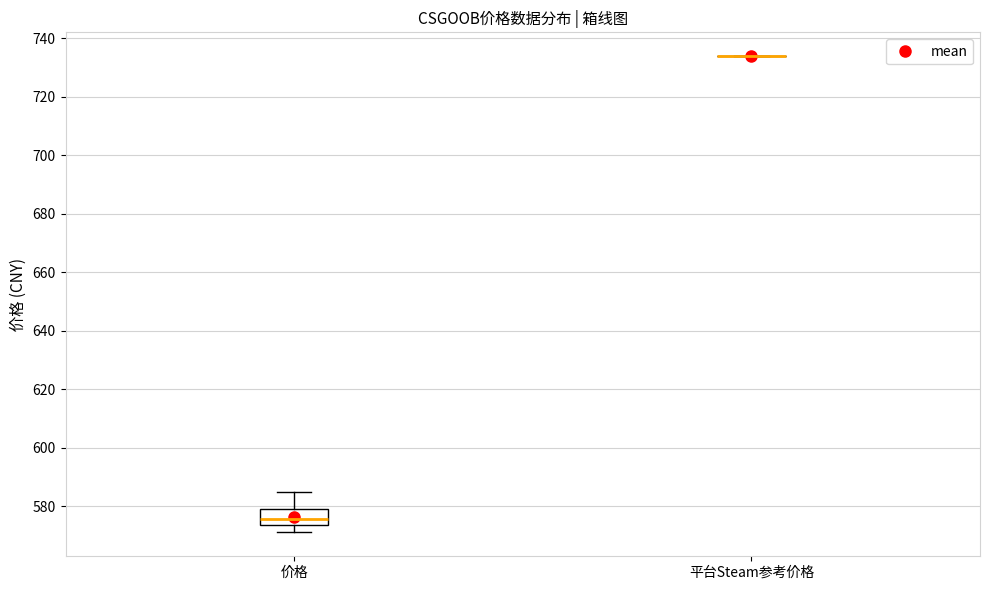

Reading left to right, transcribe this box plot: for each box, give where its median line is, the range the box spans, and where its two whiskers end, as read against the y-axis. The values are not printed on the chart, so give them approximately, as read against the axis.

价格: median 576, box 574 to 580, whiskers 572 to 584
平台Steam参考价格: box collapsed to a line at 734, whiskers 734 to 734